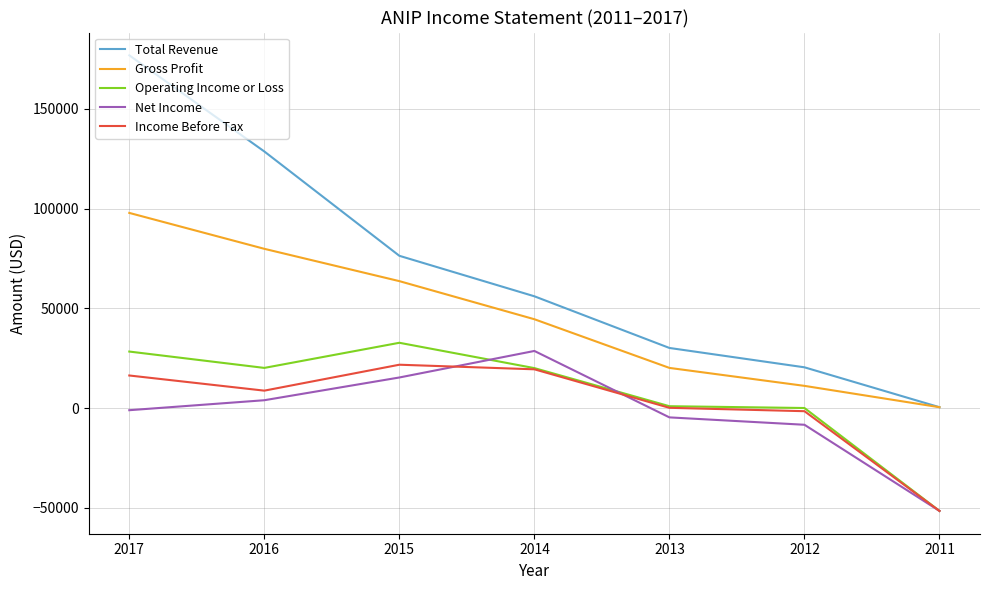

What is the sum of the Gross Profit values at 2015 and 2013?

83700